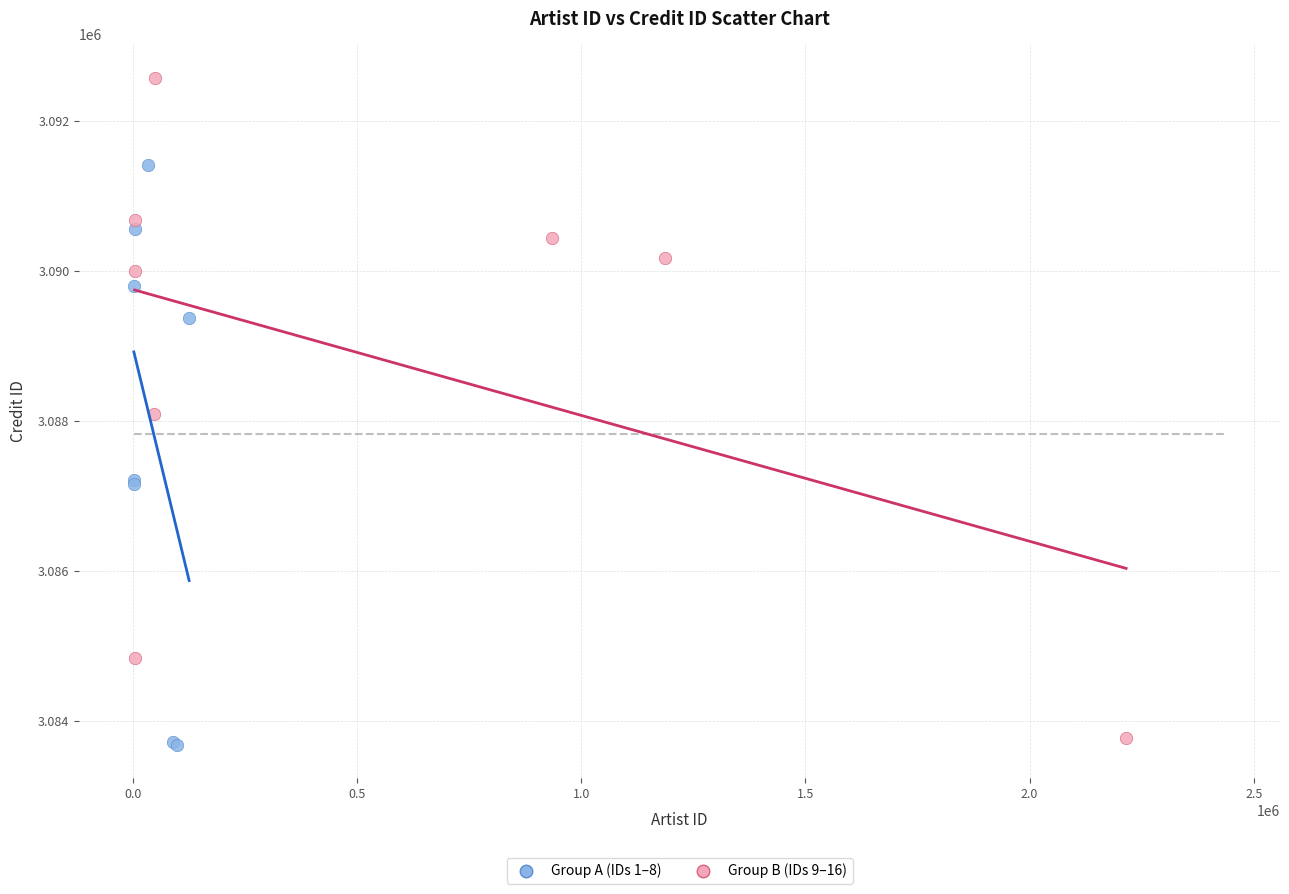

Which series contains the highest Y value?

Group B (IDs 9–16)